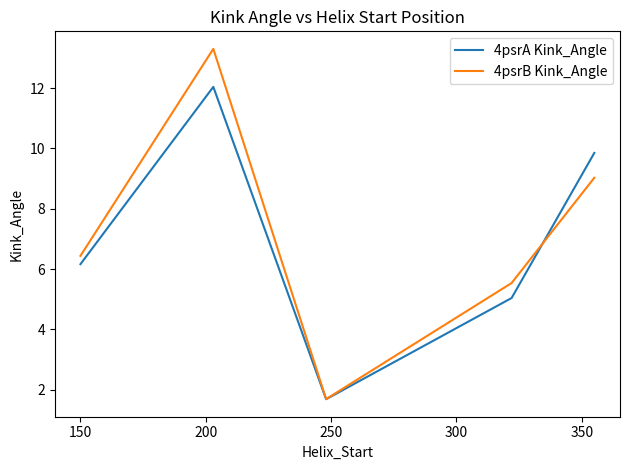

List the series in order of their peak value, highest first.

4psrB Kink_Angle, 4psrA Kink_Angle